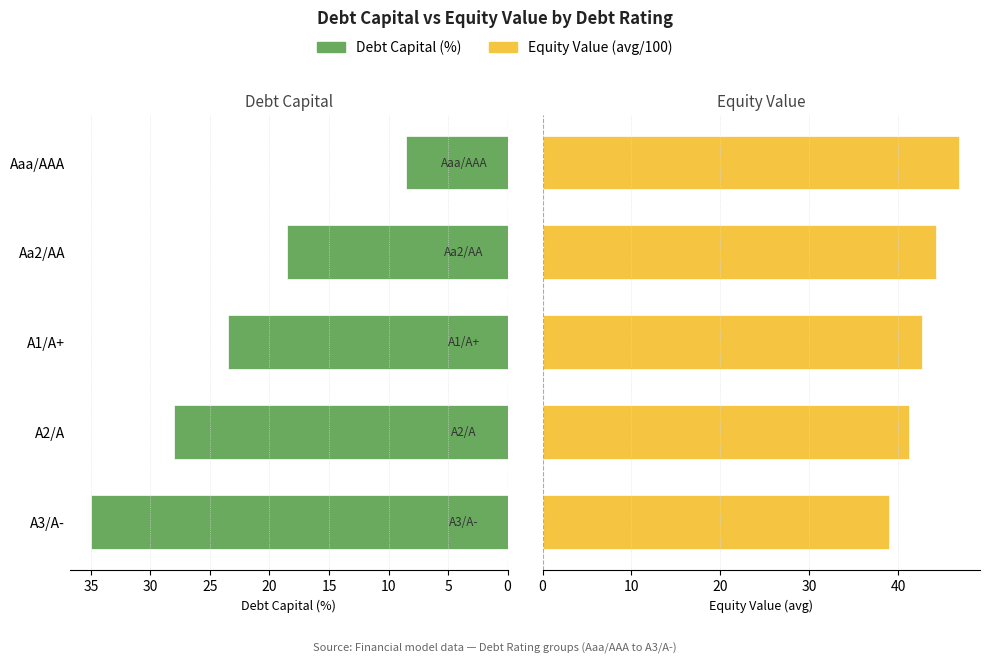

Between Aaa/AAA and Aa2/AA, which is larger?

Aa2/AA